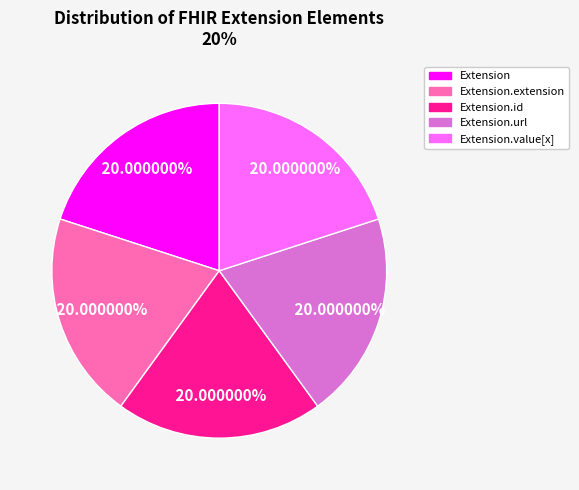

To the nearest percent, what is the difference between the largest and smallest slice percentages?

0%